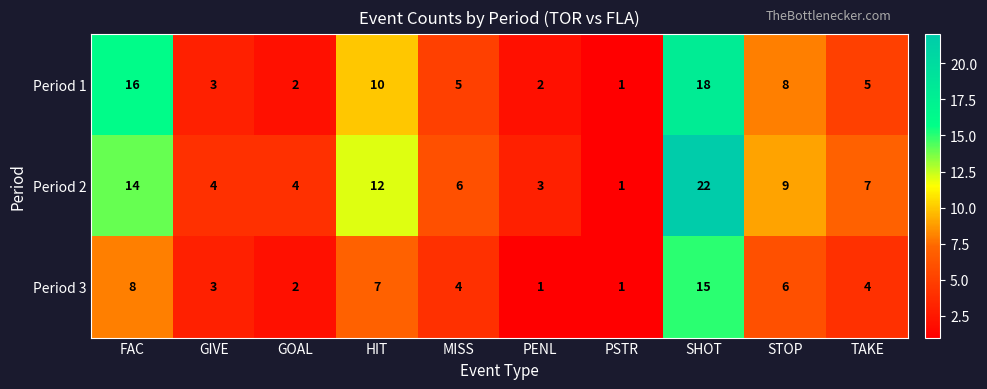

The Period 2 series shows 4 at GIVE. True or false?

True